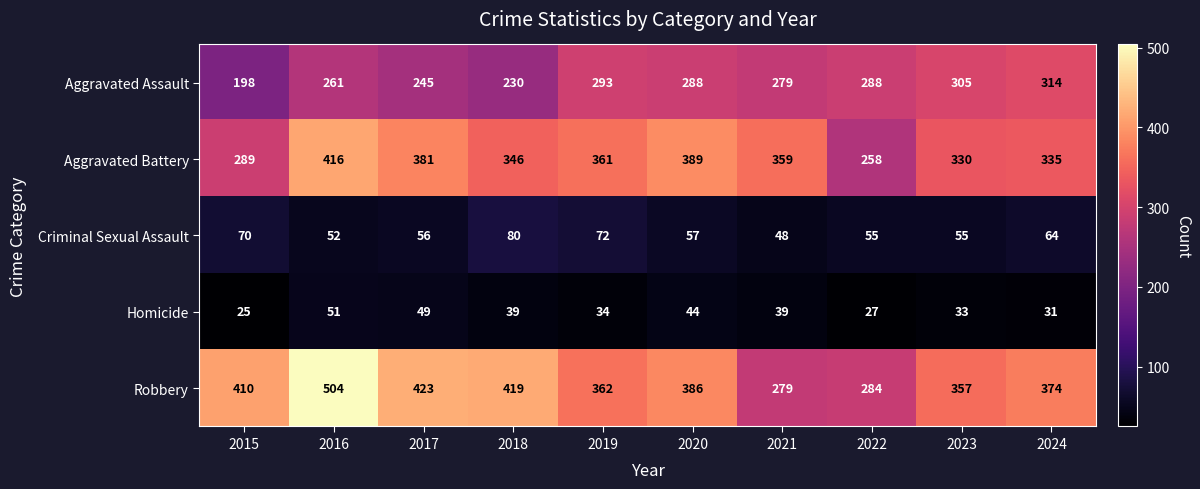

Which series changed the most between 2017 and 2018?

Aggravated Battery